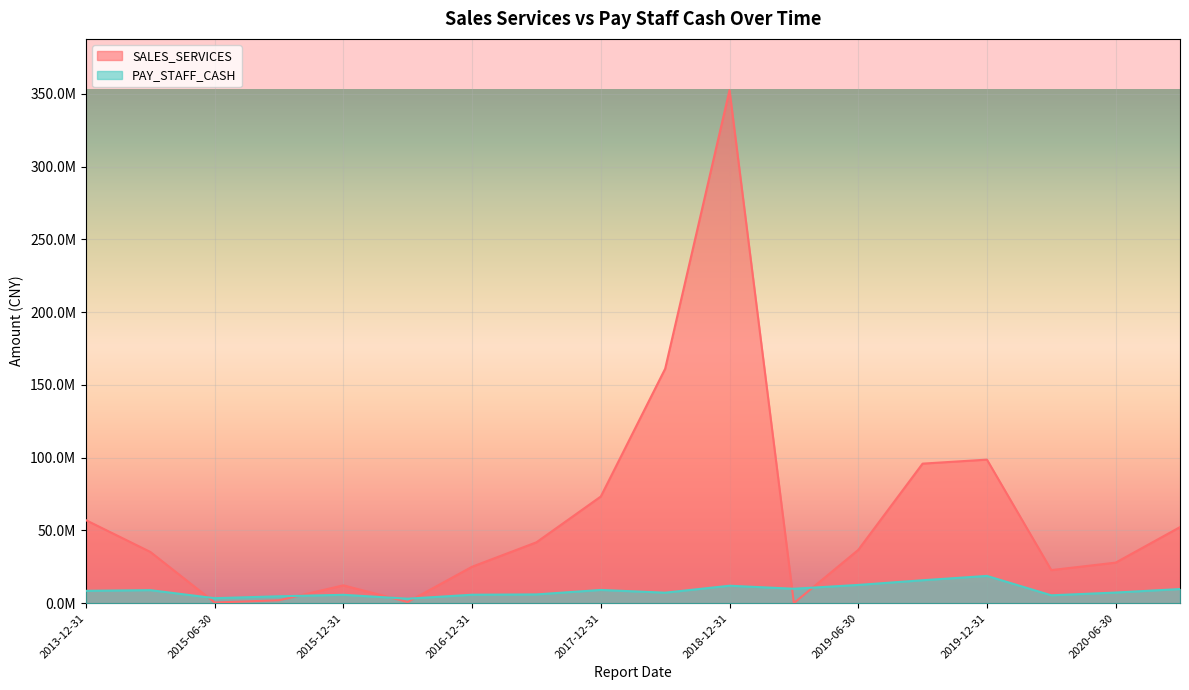

Which category has the highest value in the SALES_SERVICES series?

2018-12-31